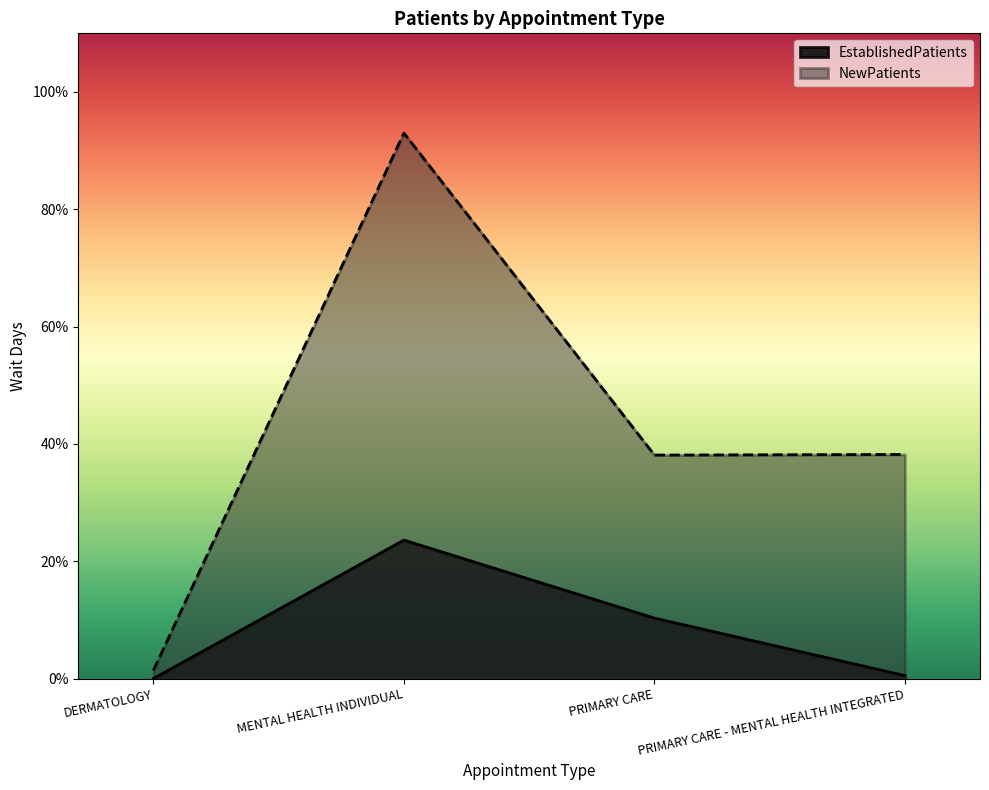

What is the sum of all EstablishedPatients values?

34.4